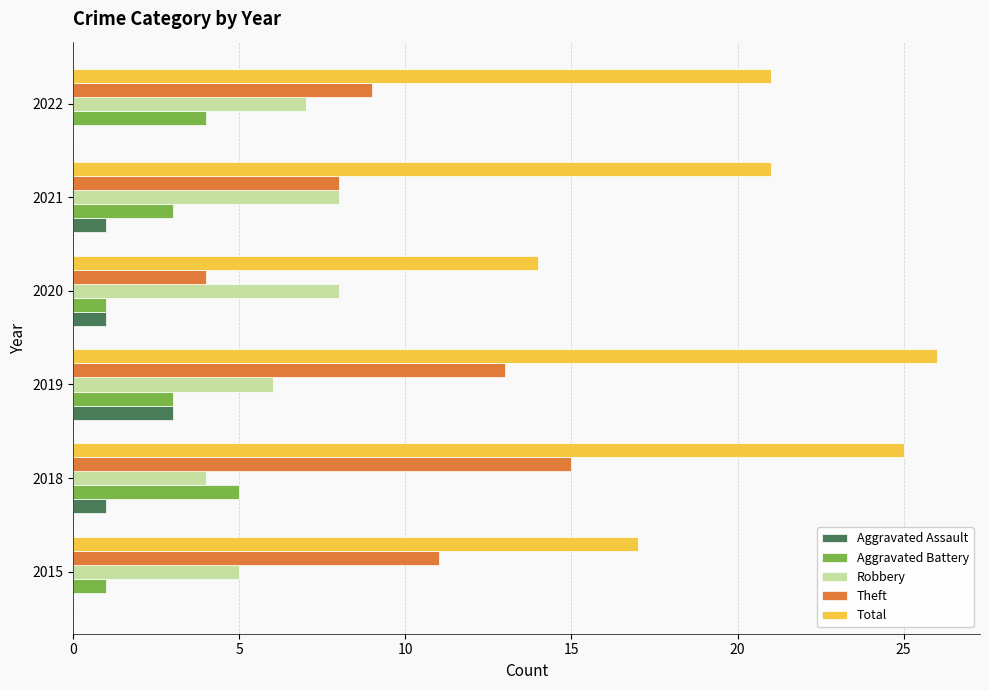

What is the average value of the Aggravated Assault series?

1